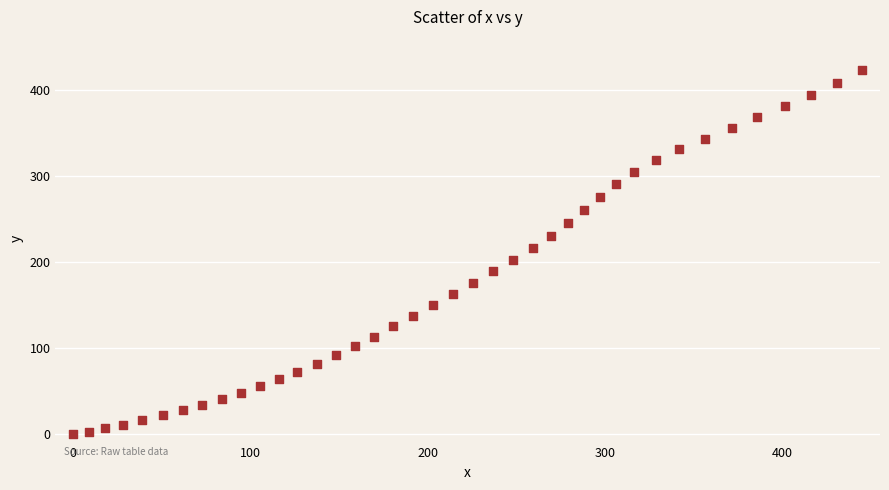

What is the range of X values (max minus min)?

445.1